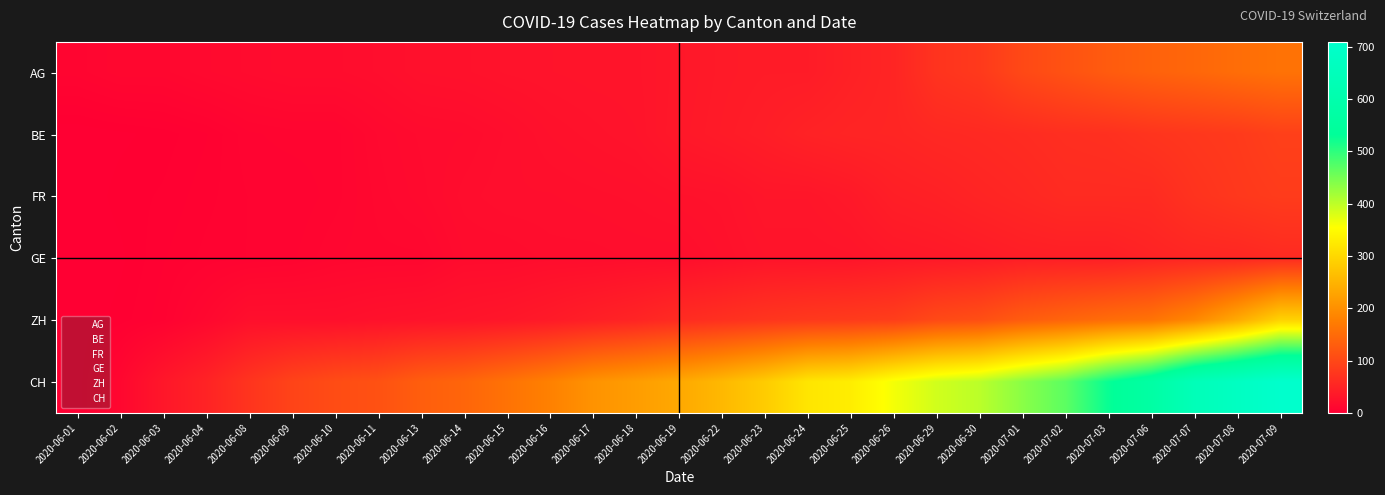

At which category is the sum across all series the highest?

2020-07-09